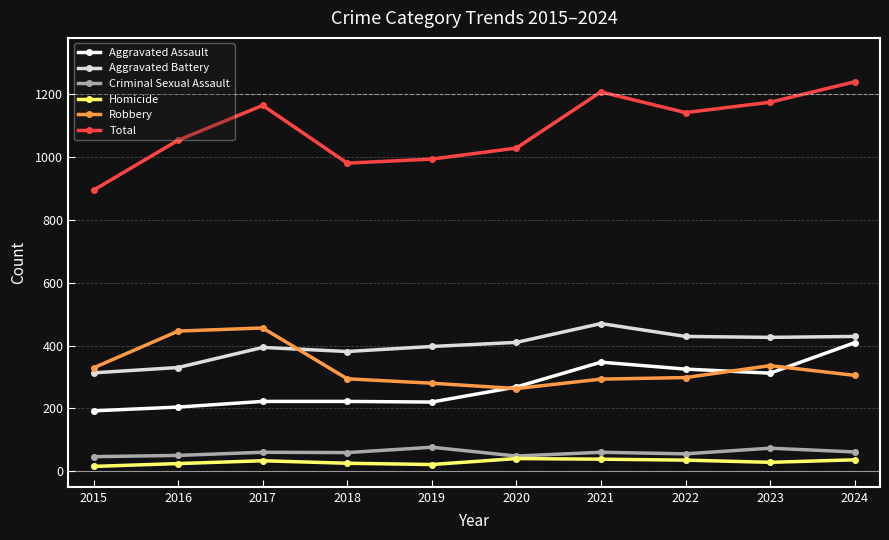

True or false: Total and Criminal Sexual Assault intersect in this chart.

False